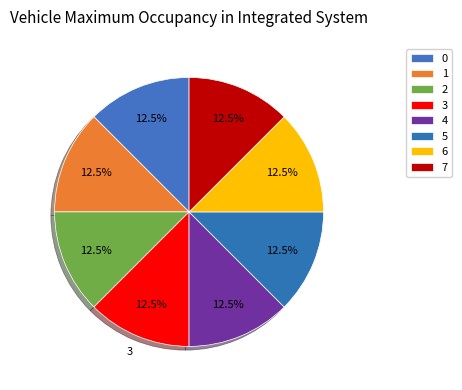

Count the number of slices in the pie.

8